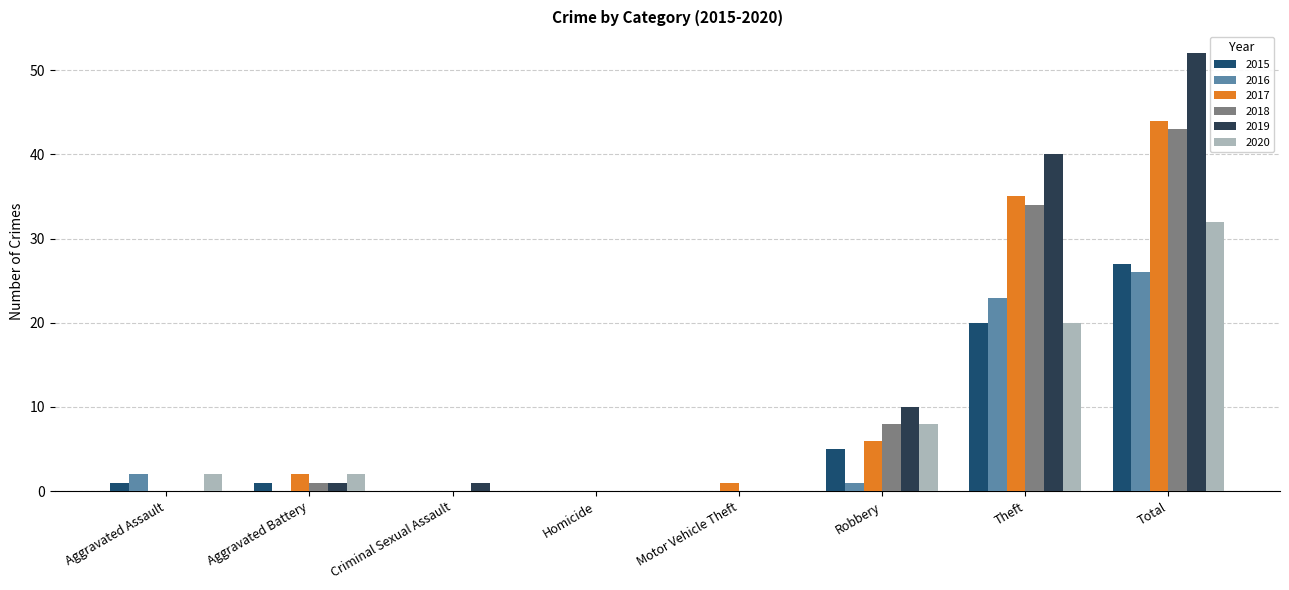

Which series has the widest spread of values?

2019